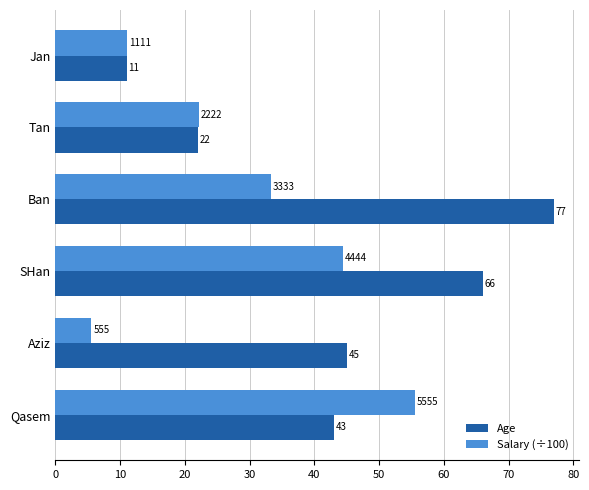

What is the average value of the Age series?

44.0